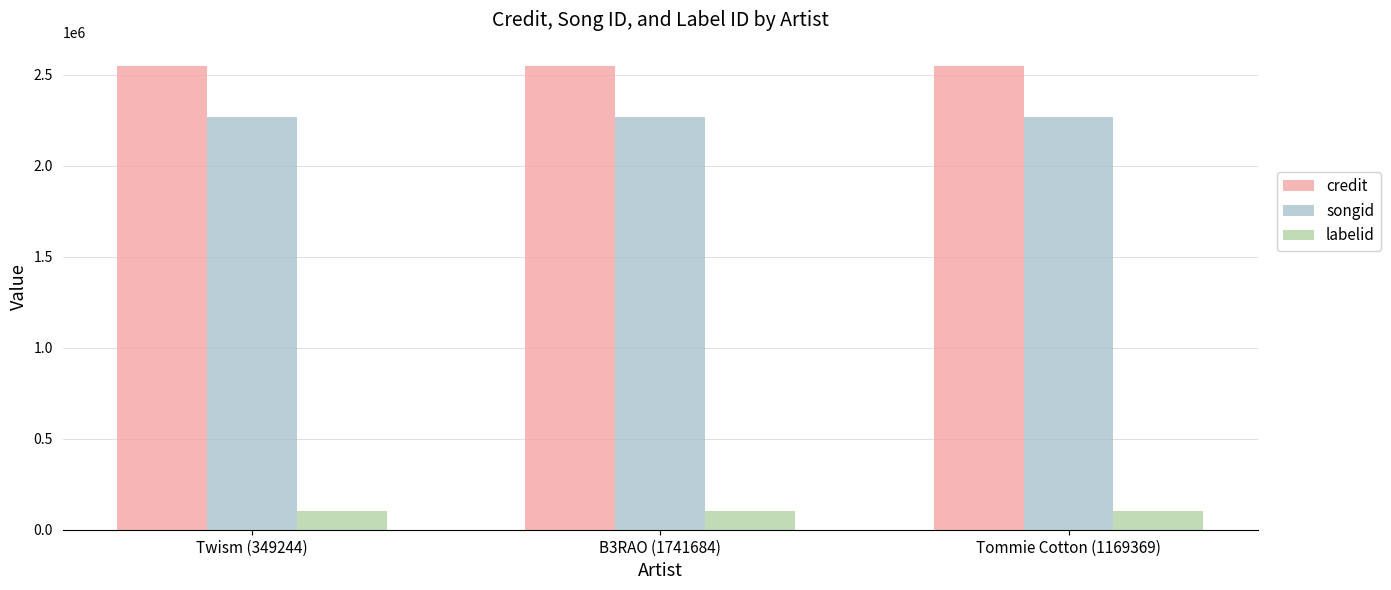

What are all the series names shown in the legend?

credit, songid, labelid